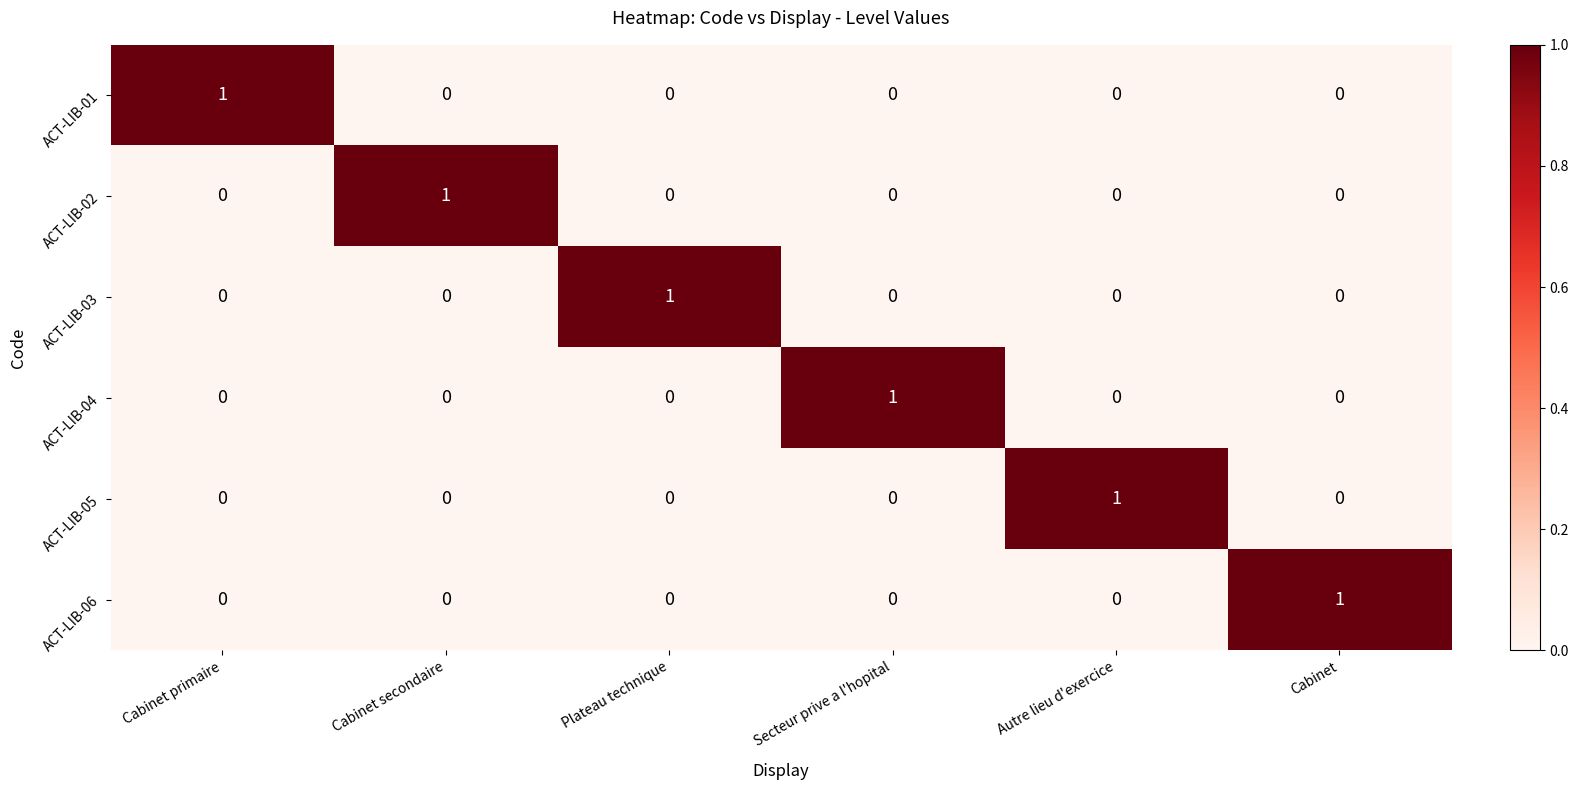

At how many categories does at least one series exceed 0?

6